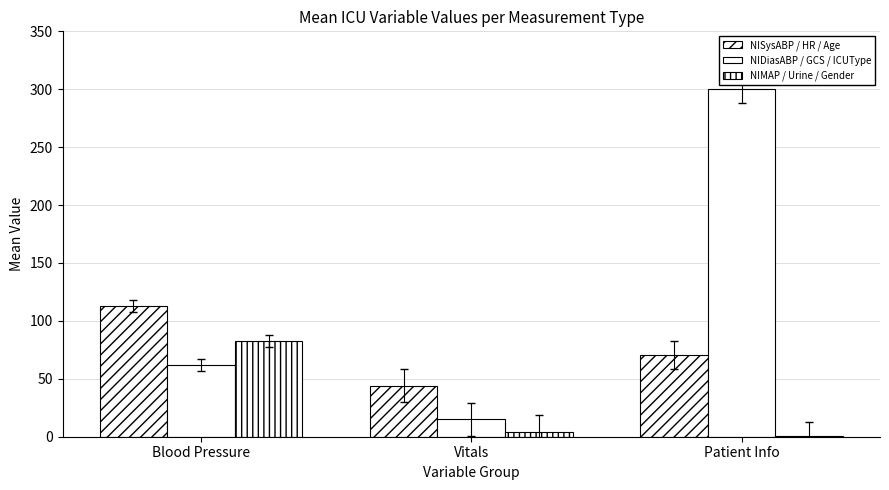

What is the label of the 1st bar from the left?

Blood Pressure